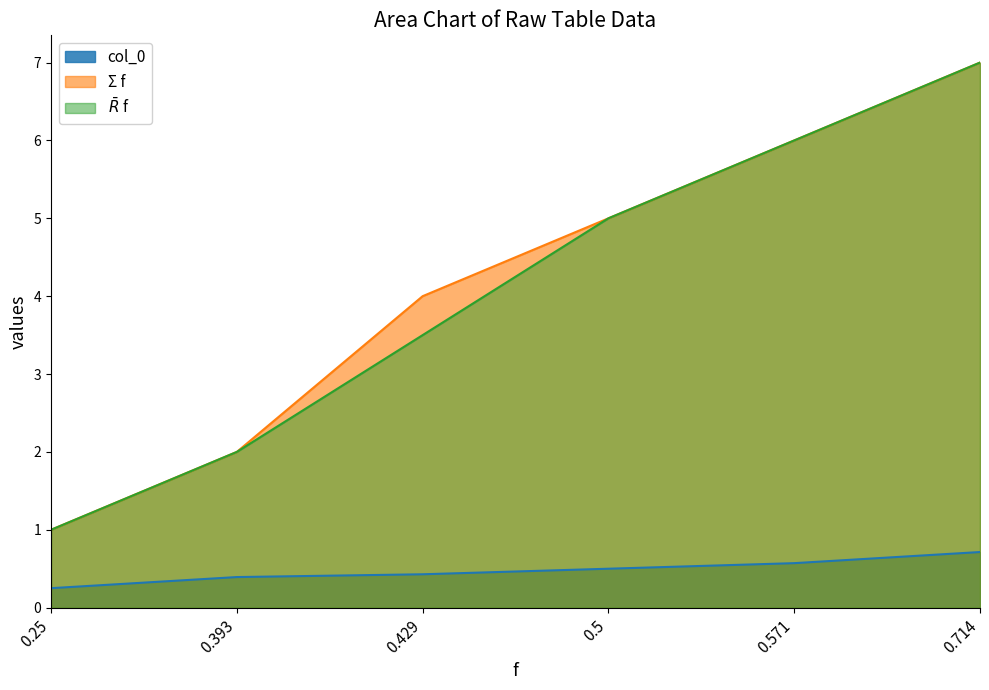

What is the spread (max minus min) of values at 1?

0.8